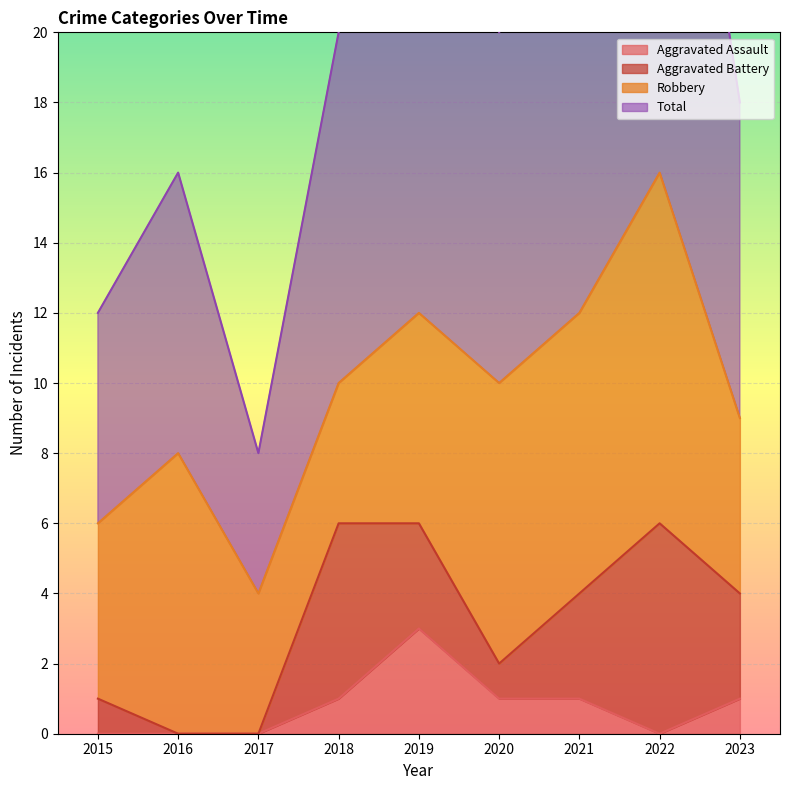

How many interior local peaks does the Total series have?

3